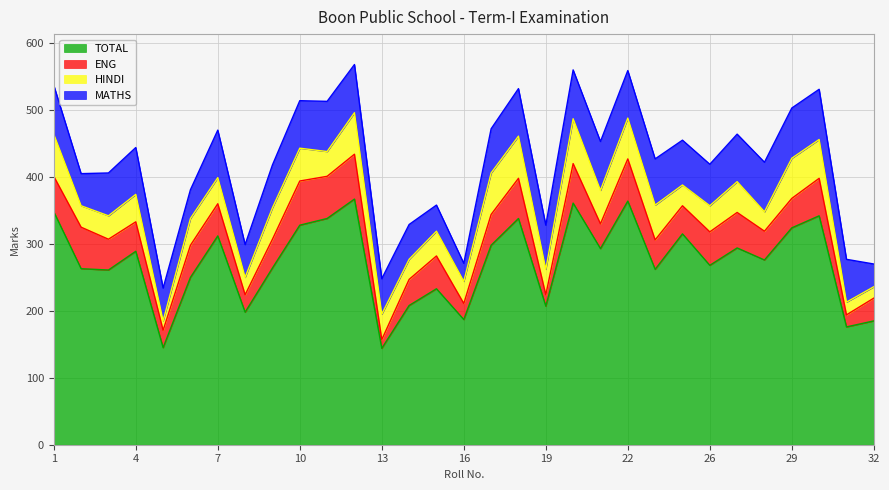

Which series changed the most between 17 and 28?

HINDI